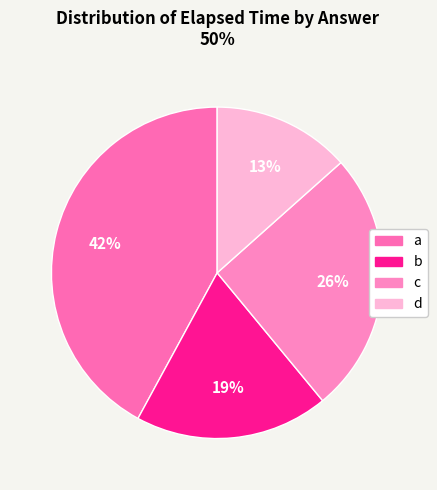

Count the number of slices in the pie.

4